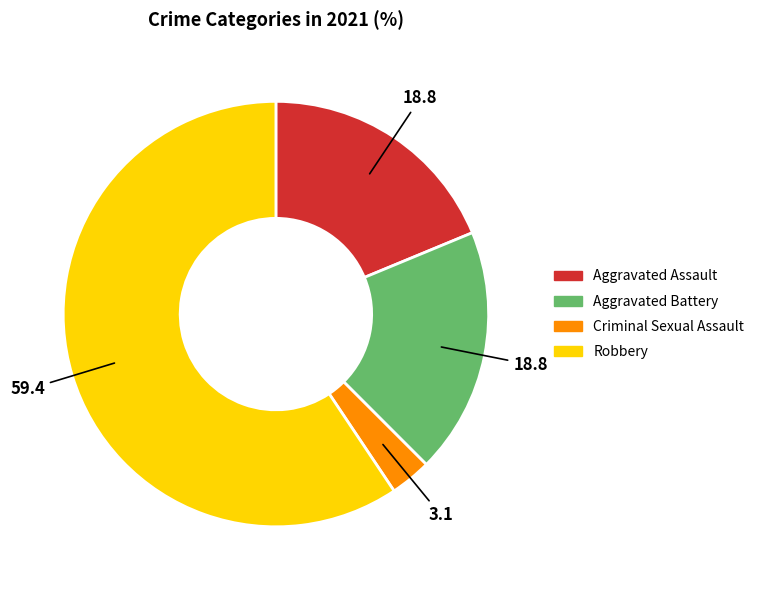

Combined, do Aggravated Assault and Robbery account for over 50%?

Yes